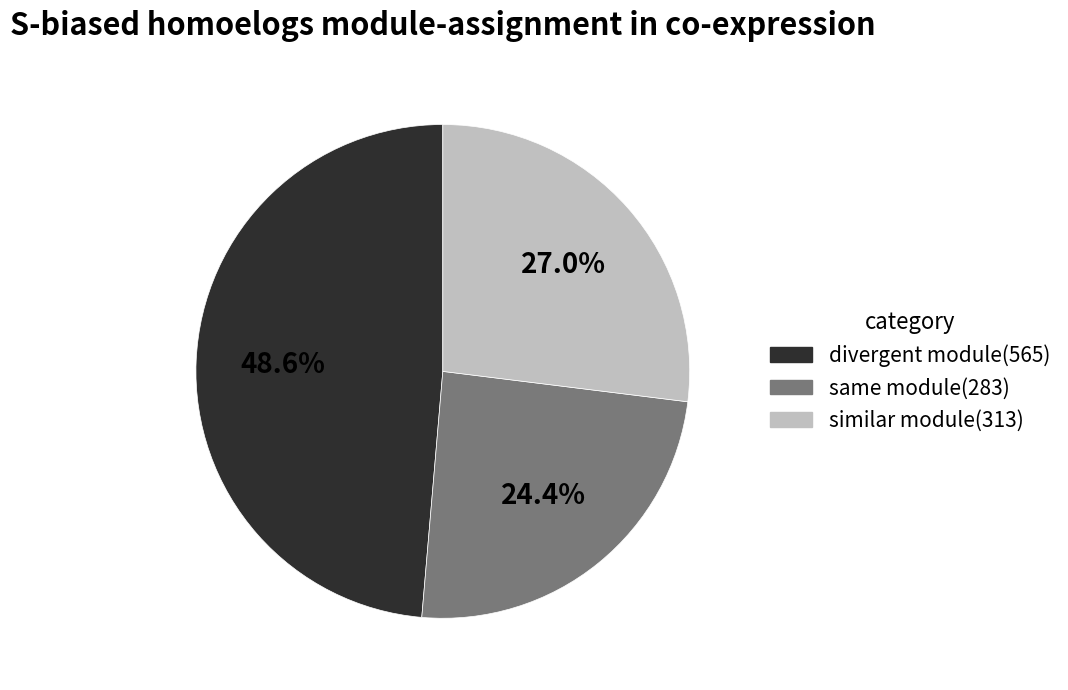

Is there any slice that represents more than half of the pie?

No